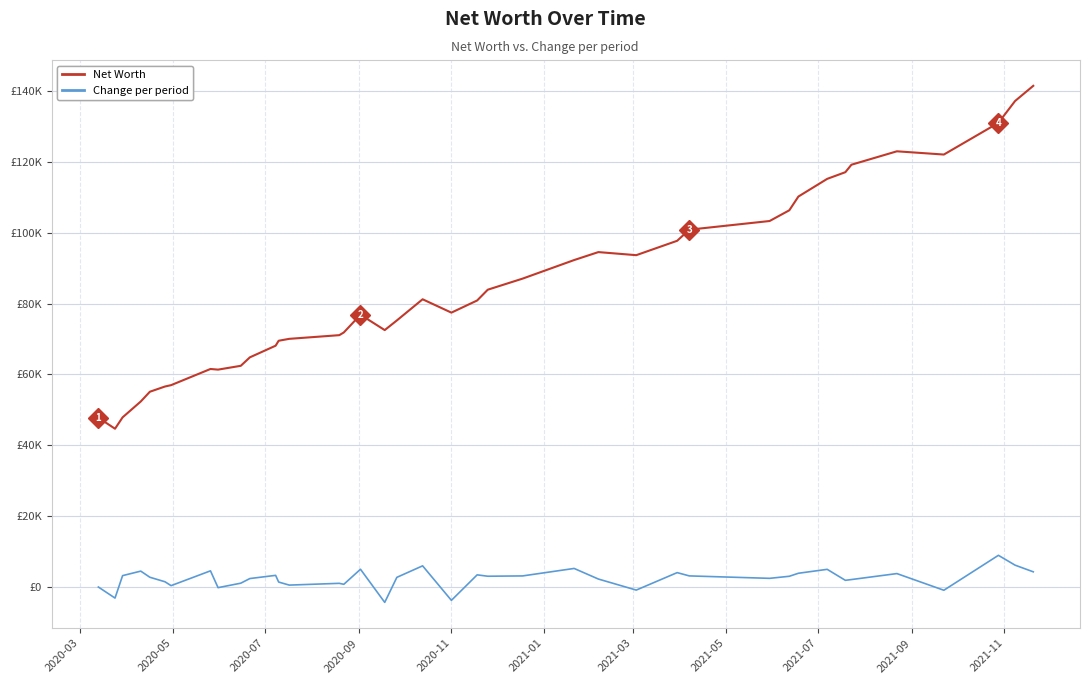

What is the maximum value shown in the chart?

141467.7